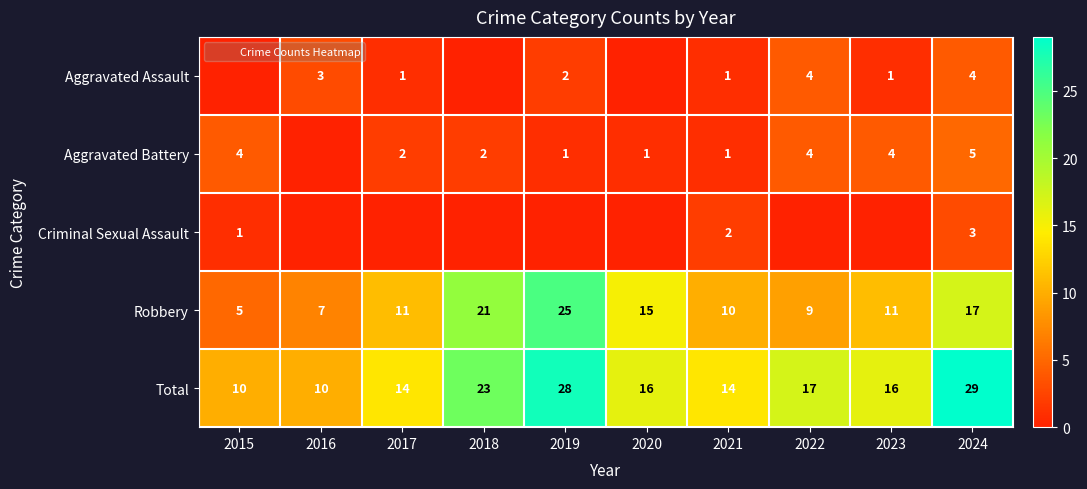

Which category has the highest value in the Aggravated Battery series?

2024